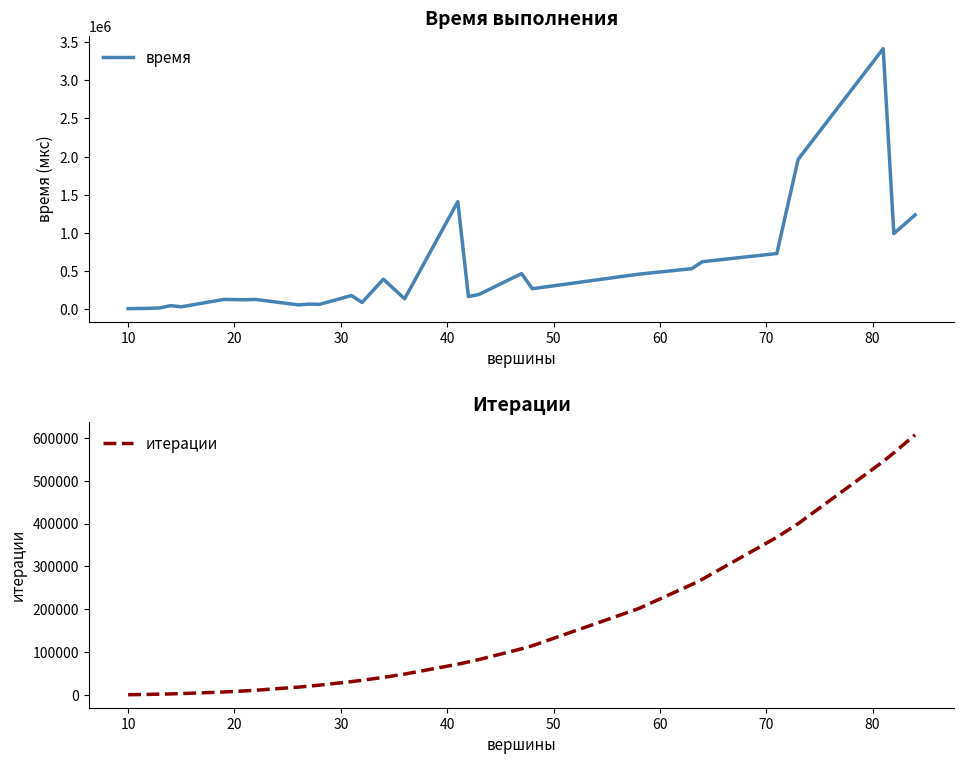

How many lines are shown in the chart?

2